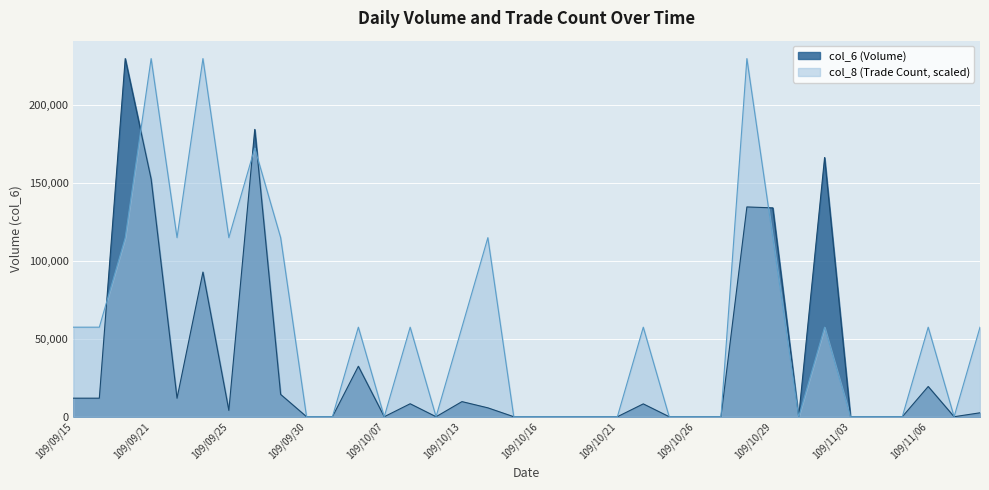

The value of col_6 at 109/09/21 is 40639. True or false?

False